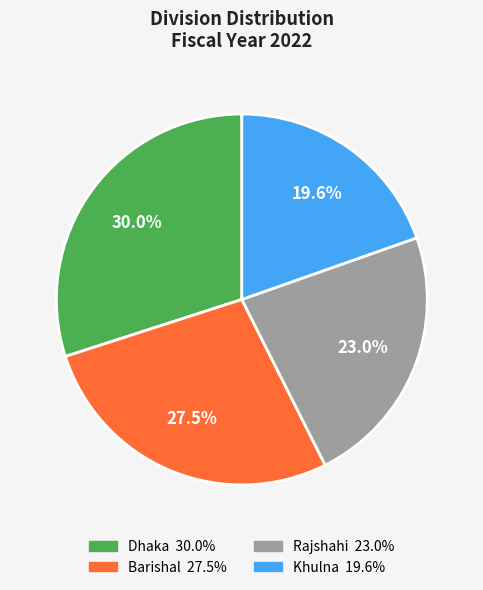

To the nearest percent, what portion does Dhaka represent?

30%